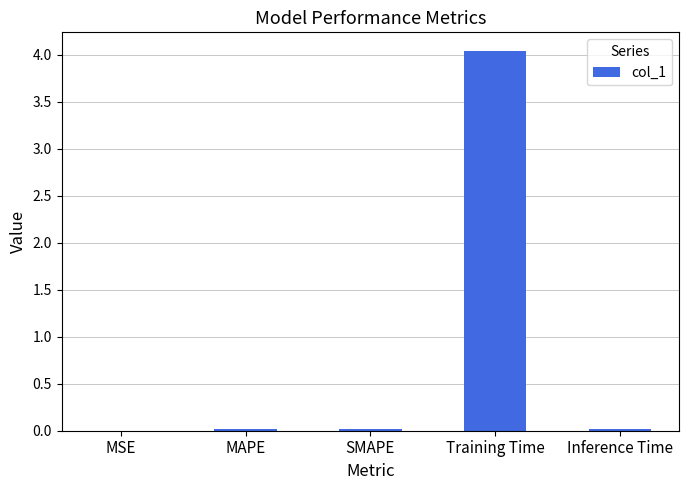

Which has a higher value, Training Time or SMAPE?

Training Time